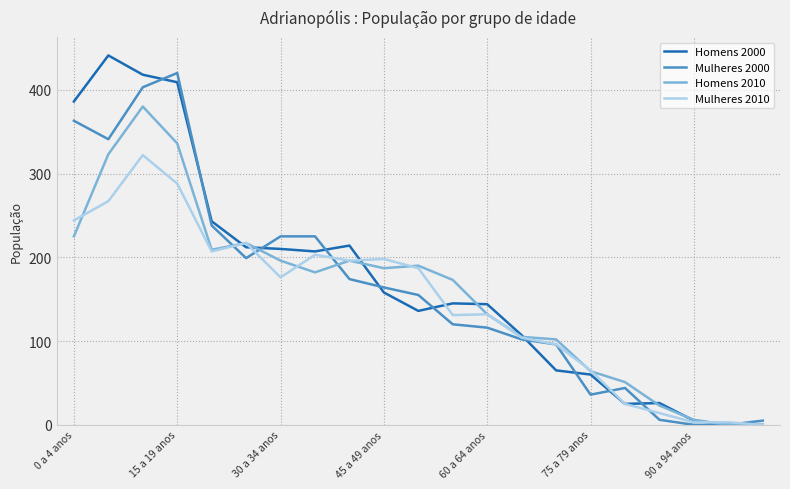

What is the average value of the Homens 2010 series?

157